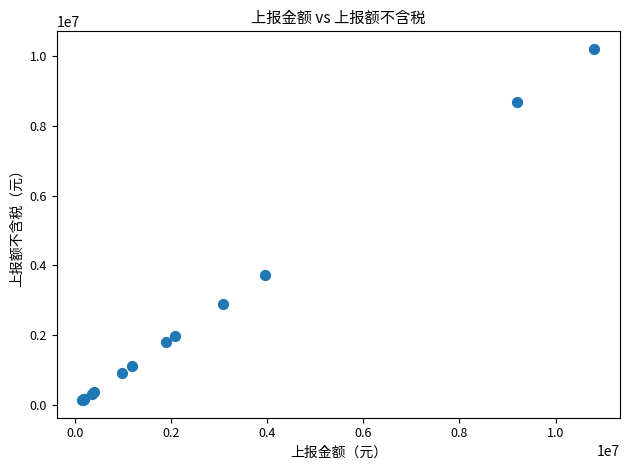

What Y value in the scatter plot is closest to 5169291?

3722830.2